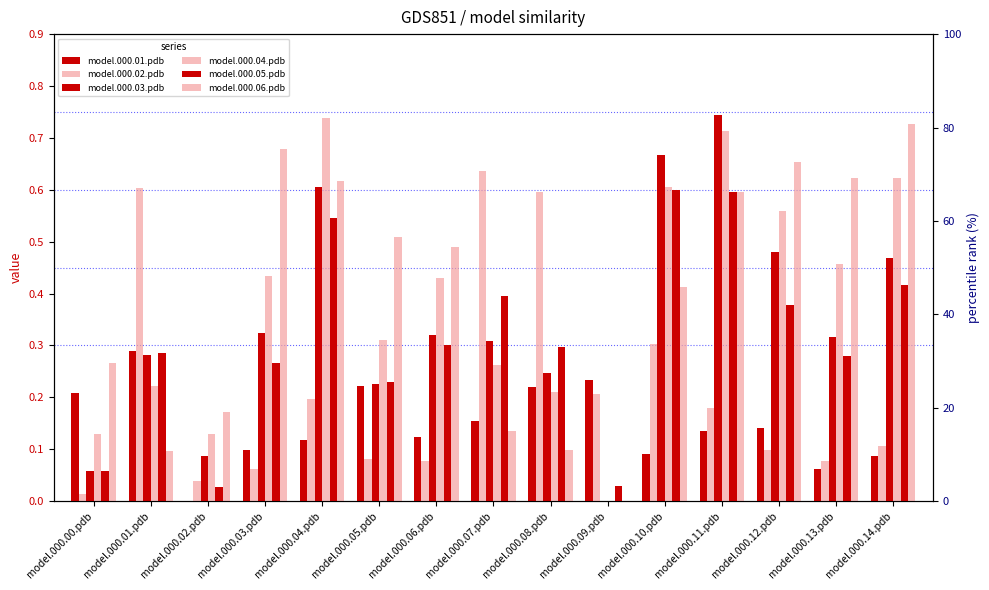

At which label does model.000.02.pdb reach its peak?

model.000.07.pdb